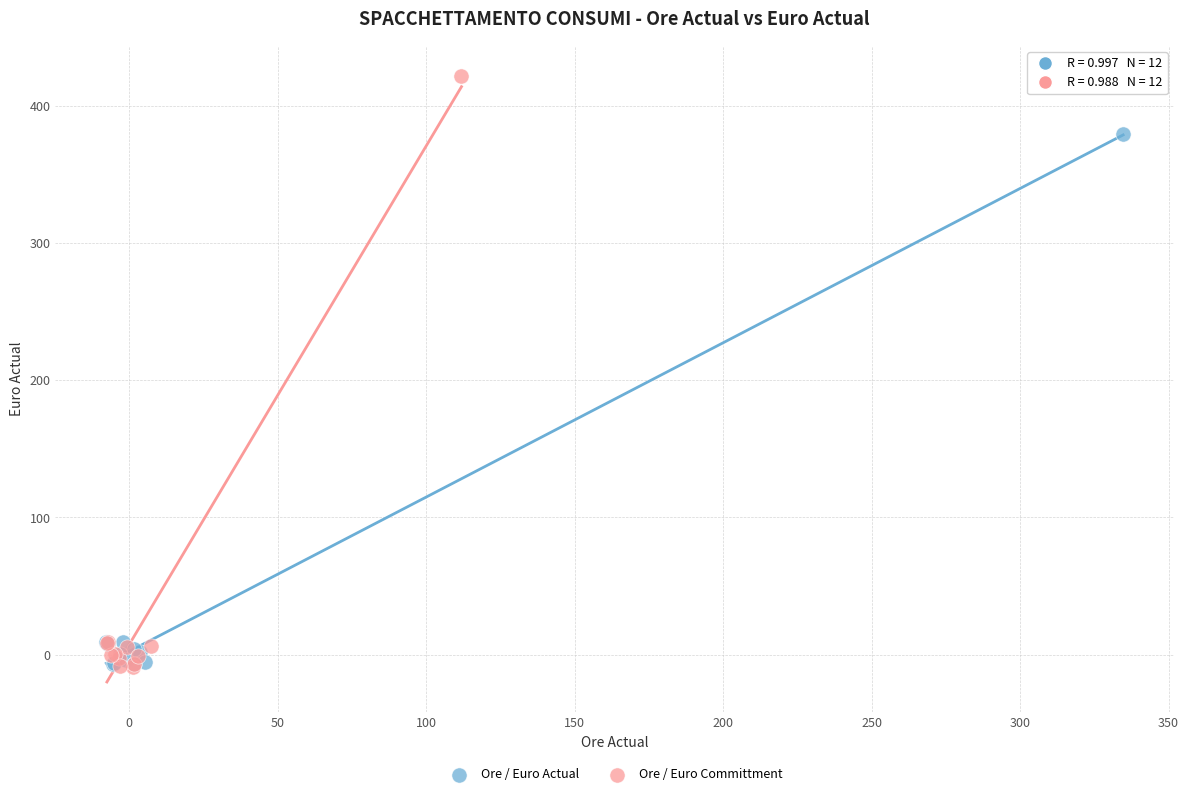

Which series has the largest Y range (max minus min)?

Ore / Euro Committment